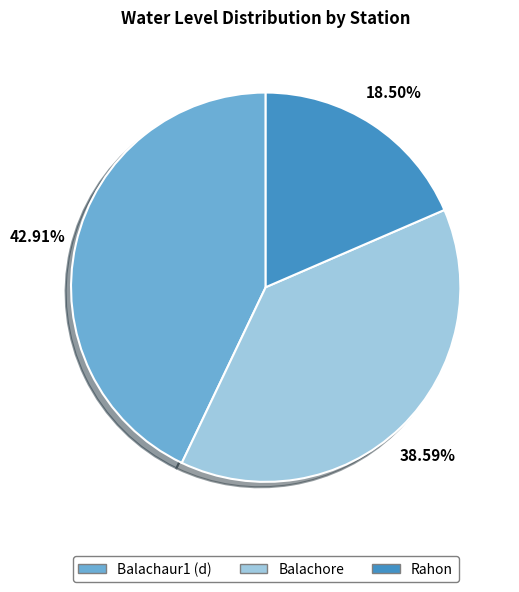

Combined, what portion of the pie is Balachaur1 (d) and Balachore?

81.5%